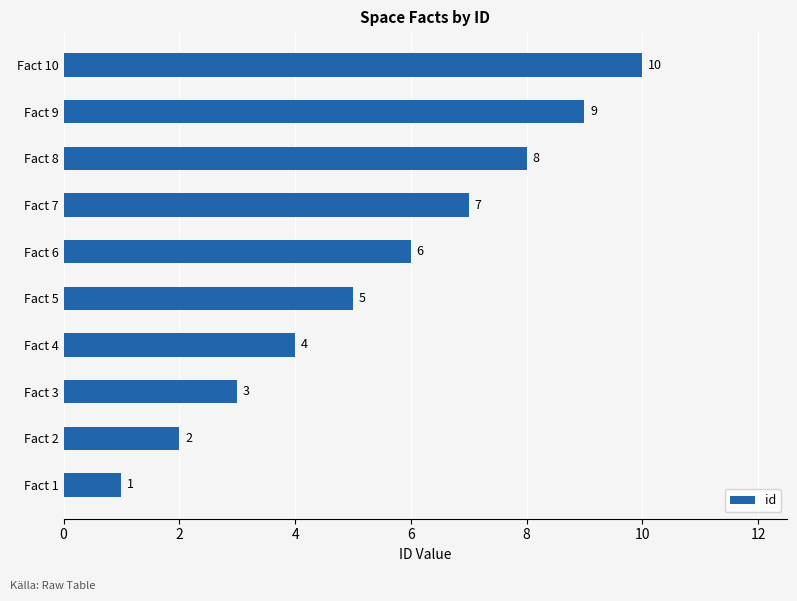

What is the minimum value shown in the chart?

1